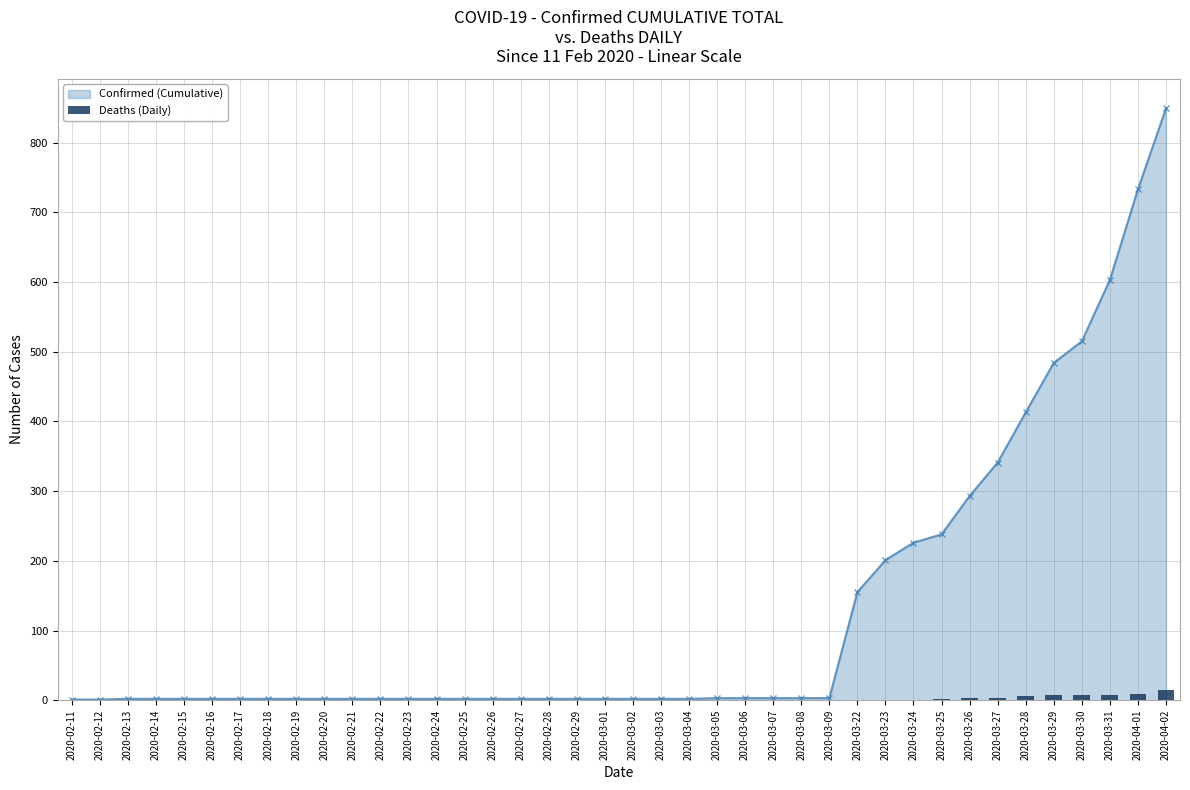

Are the bars horizontal?

No